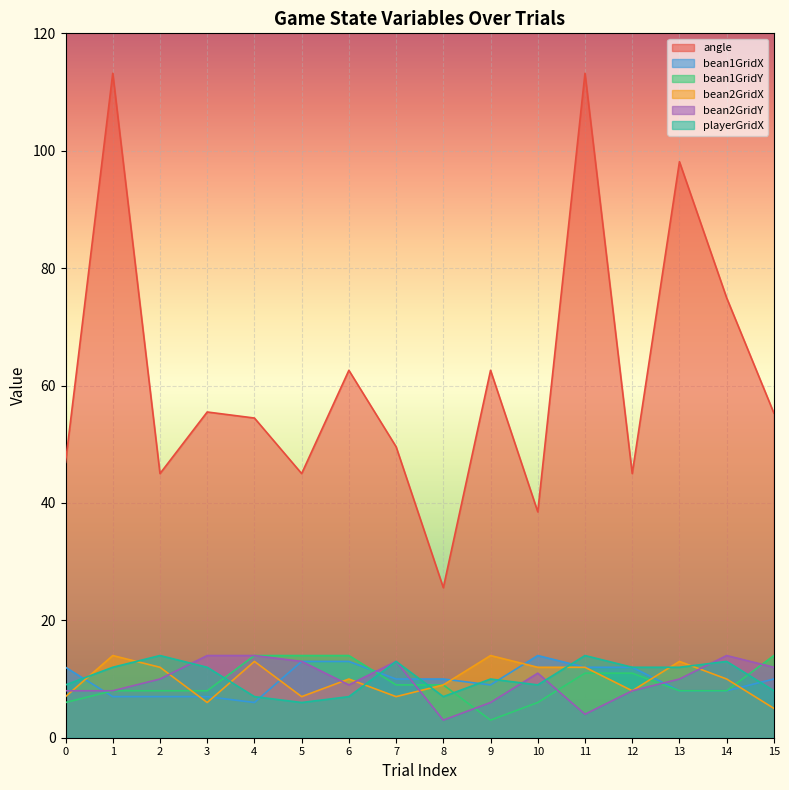

Between which two adjacent categories do bean2GridY and bean2GridX first intersect?

0 and 1